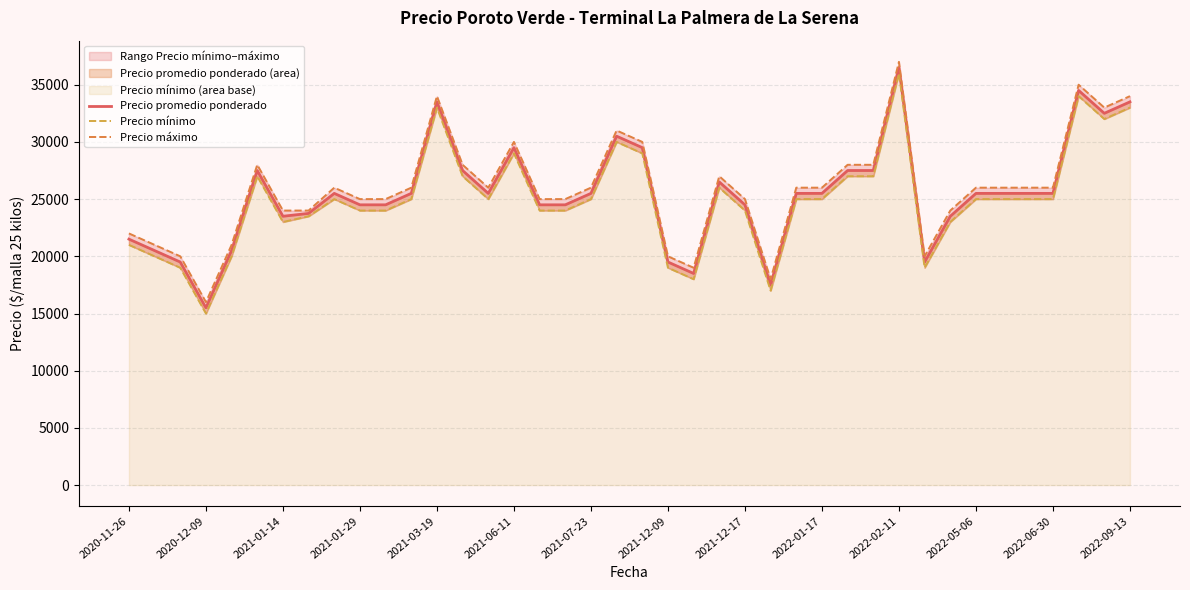

Which series changed the most between 20 and 25?

Precio promedio ponderado